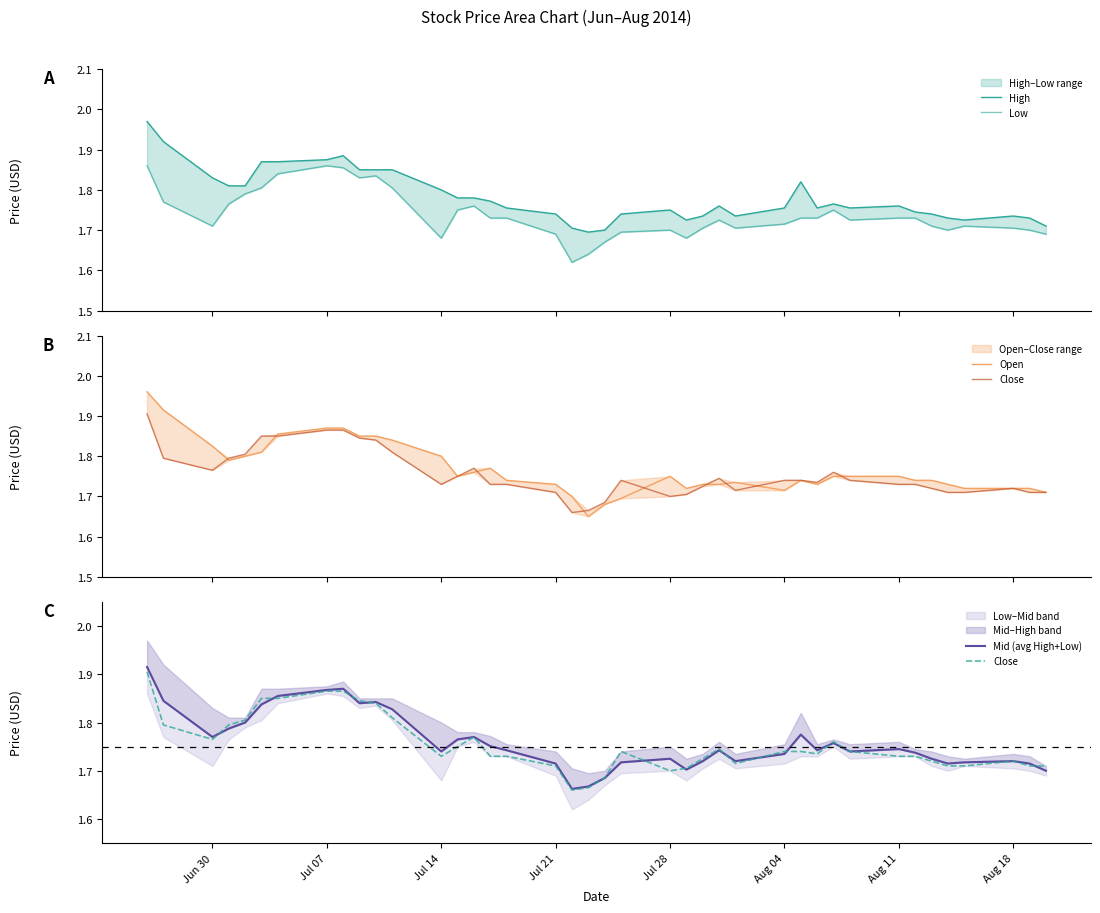

Which series has the widest spread of values?

Open